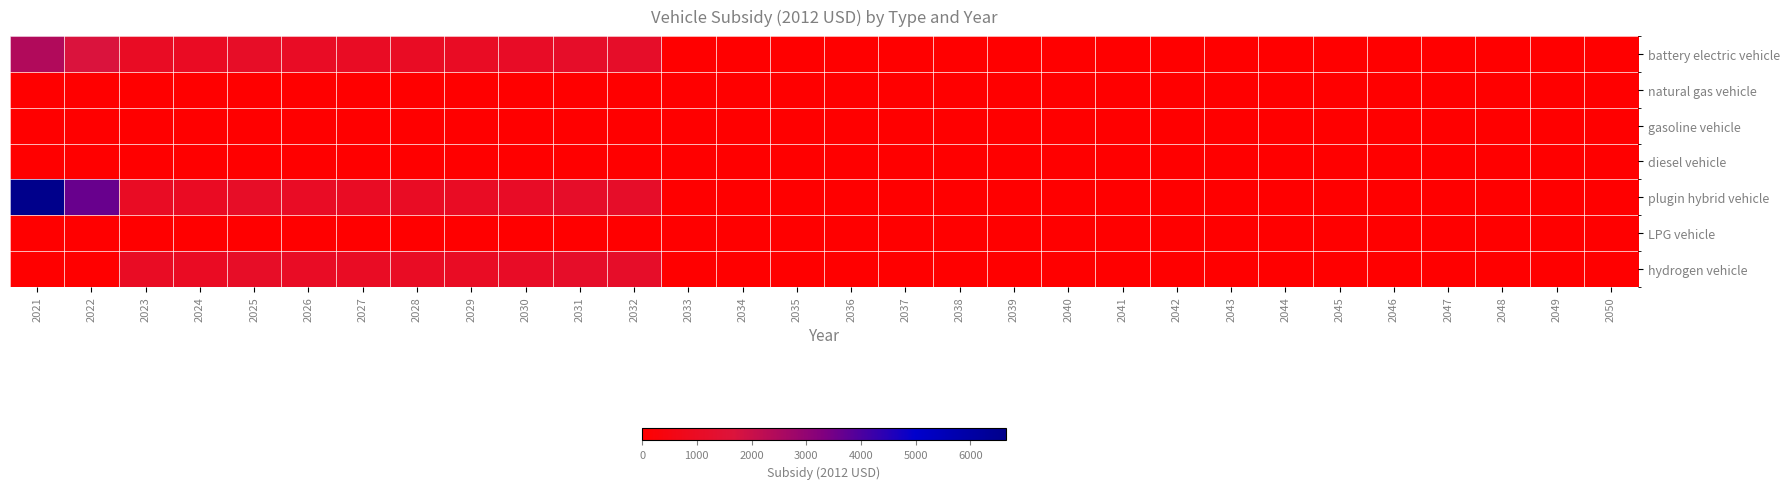

How many distinct data groups are displayed?

7